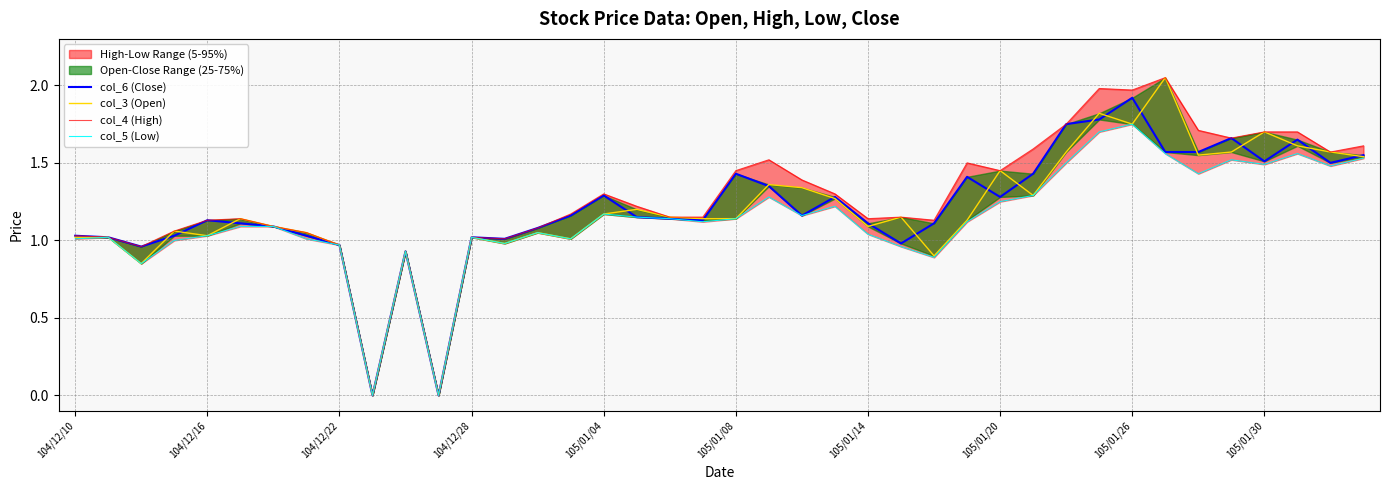

Read the col_4 (High) value at 37.

1.7